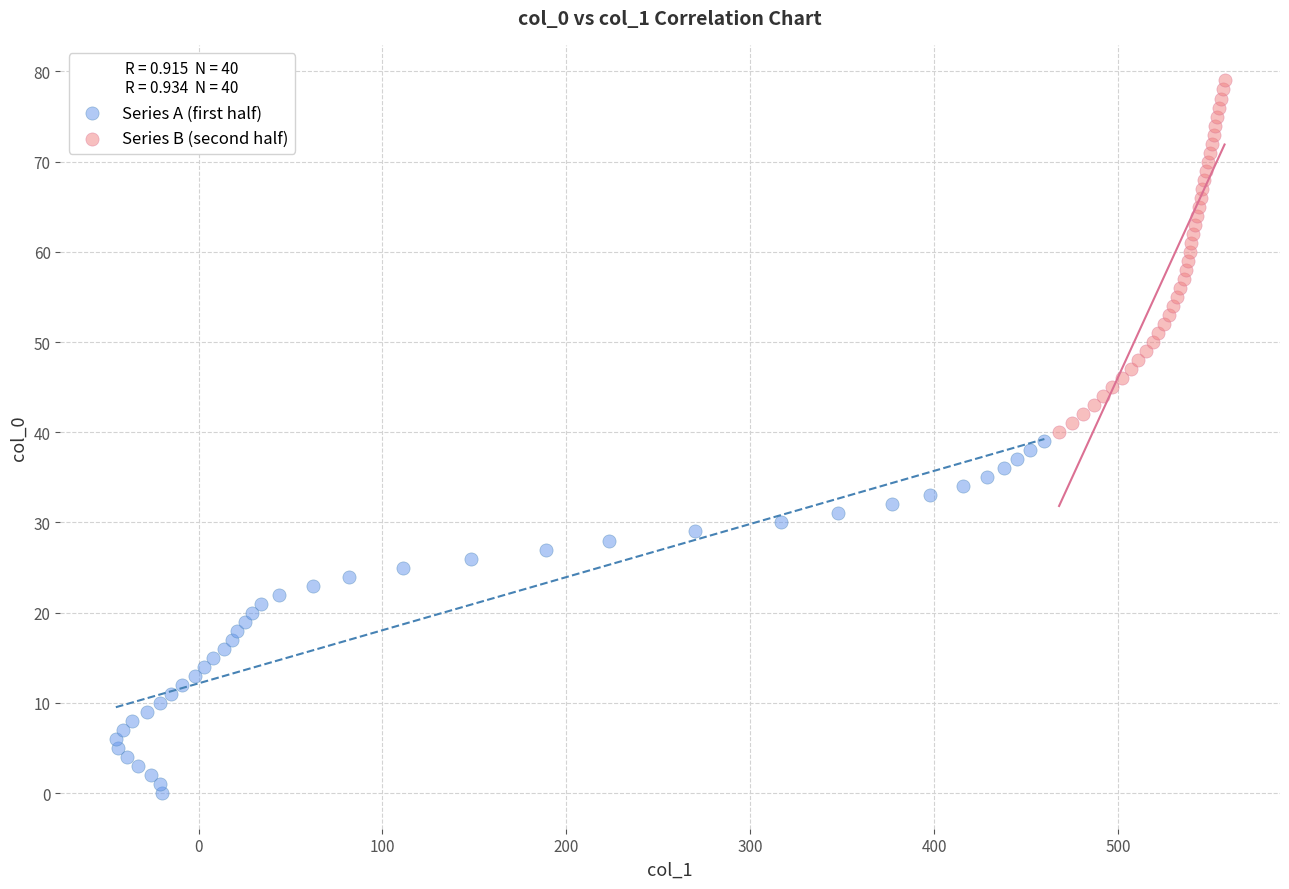

What are all the series names shown in the legend?

Series A (first half), Series B (second half)